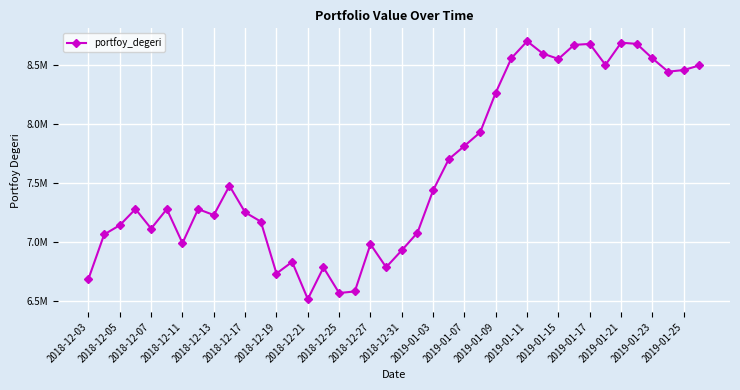

Is this an area chart (filled region under the line)?

No